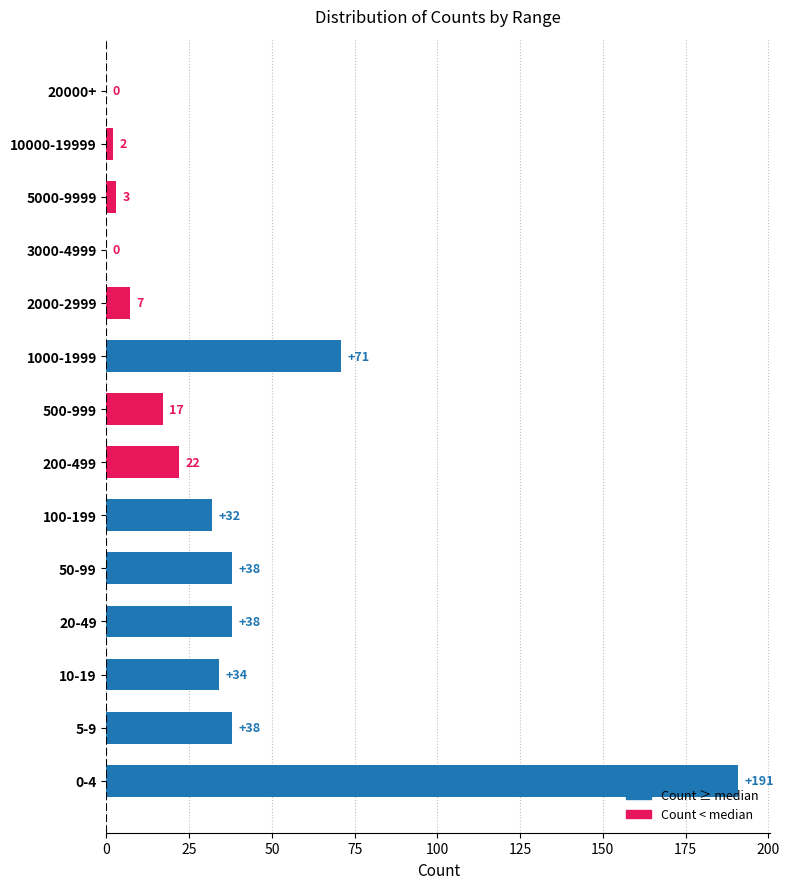

What is the average value?

35